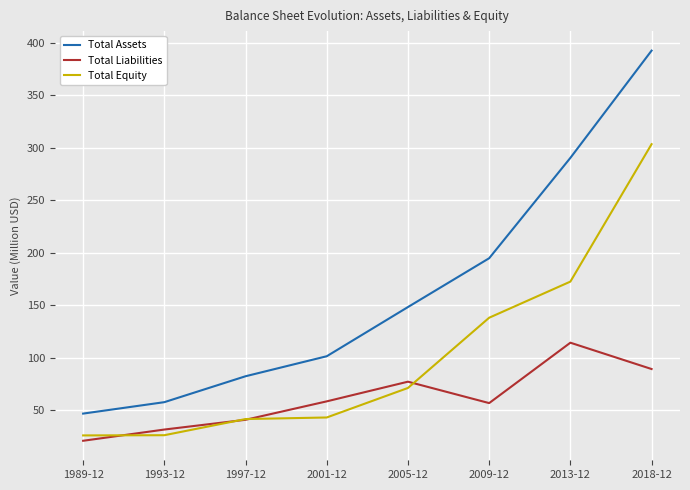

What is the total value across all series at 1989-12?

93.4